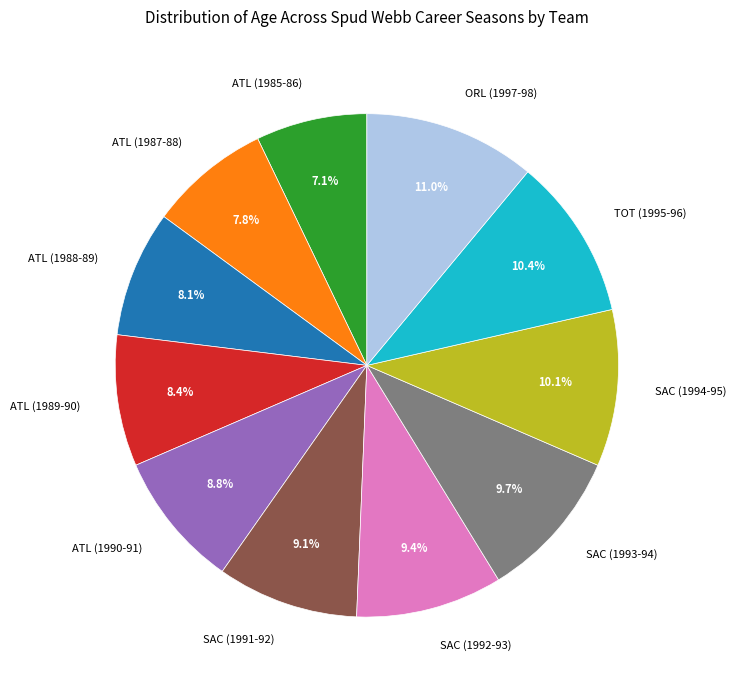

What percentage is the TOT (1995-96) slice, to the nearest percent?

10%